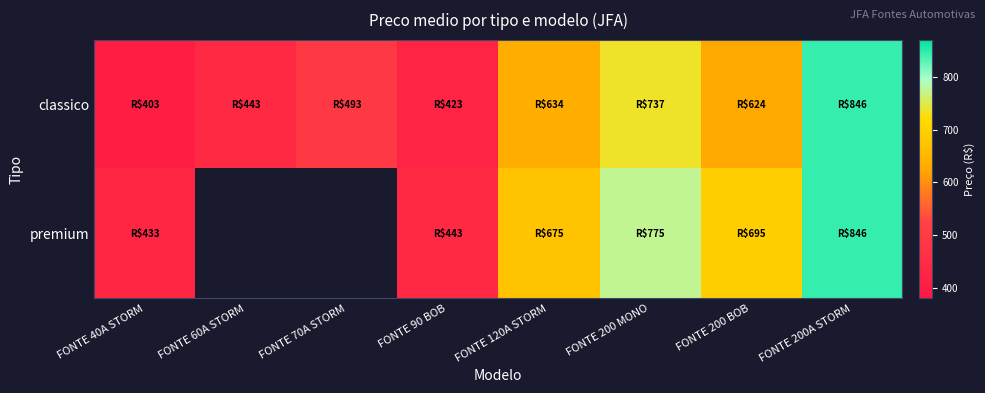

Which has a higher value, FONTE 200A STORM or FONTE 90 BOB?

FONTE 200A STORM